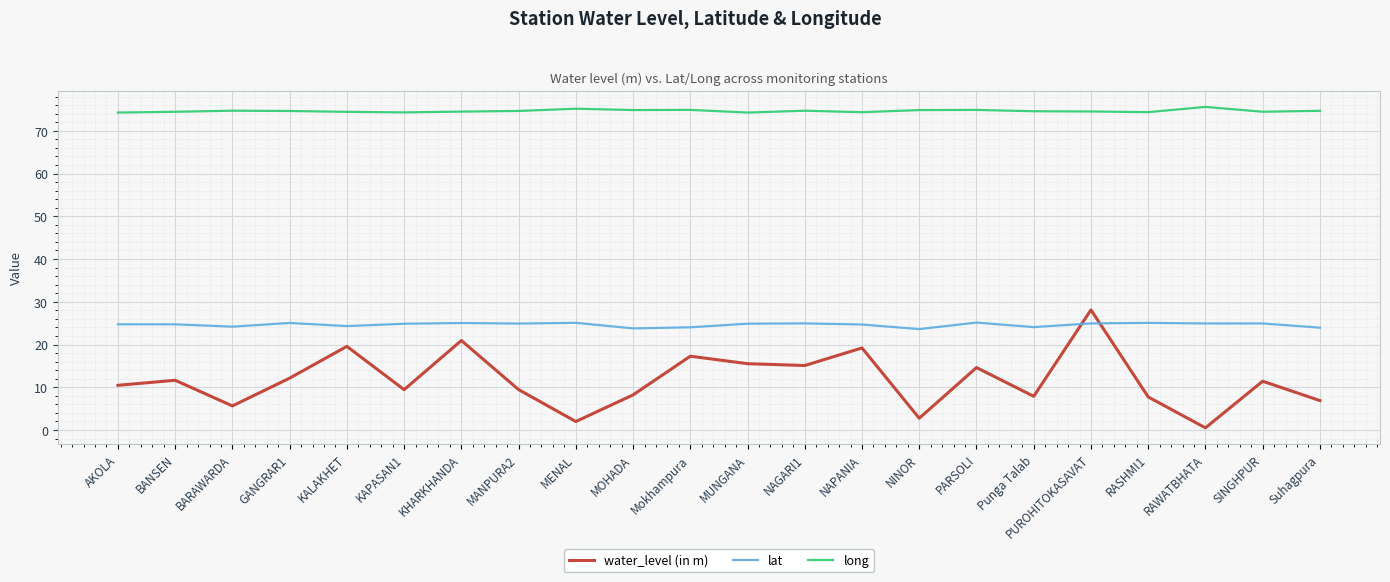

At how many categories does at least one series exceed 29?

22